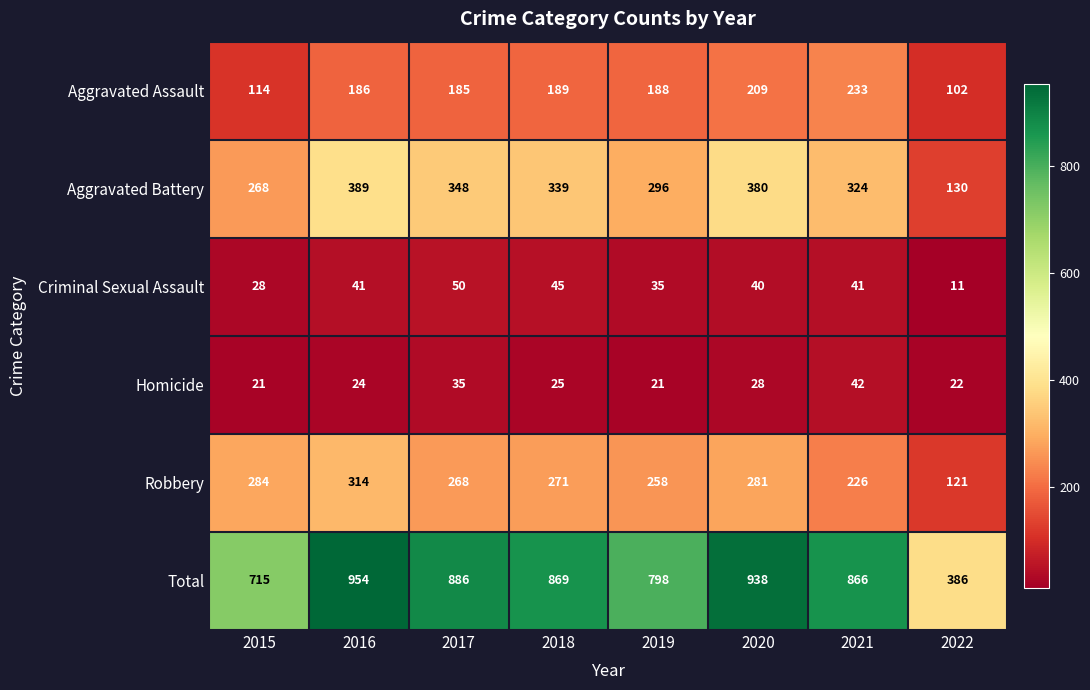

What is the sum of all Aggravated Battery values?

2474